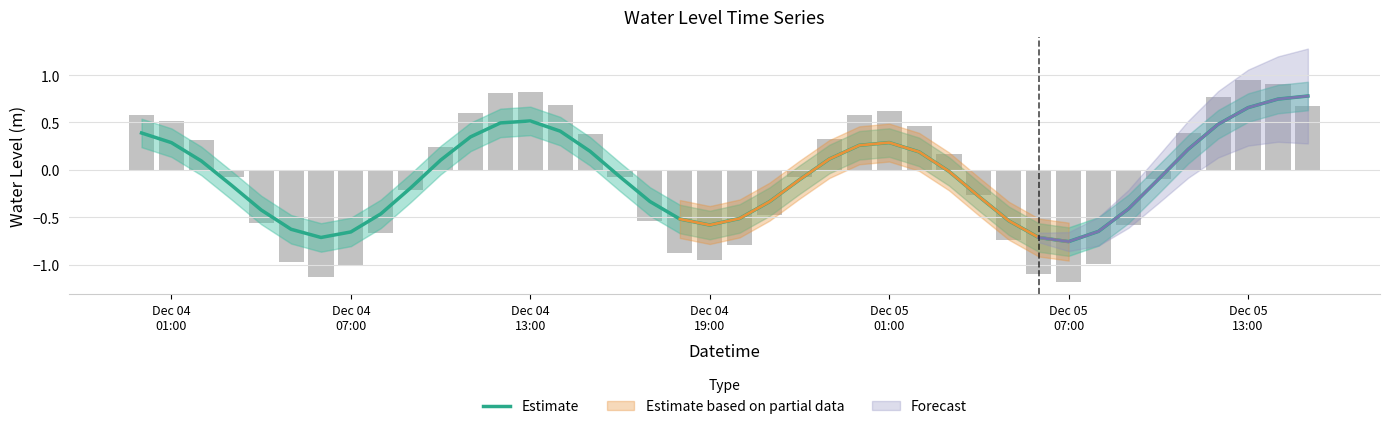

True or false: the data shows -0.1 at 17.

False